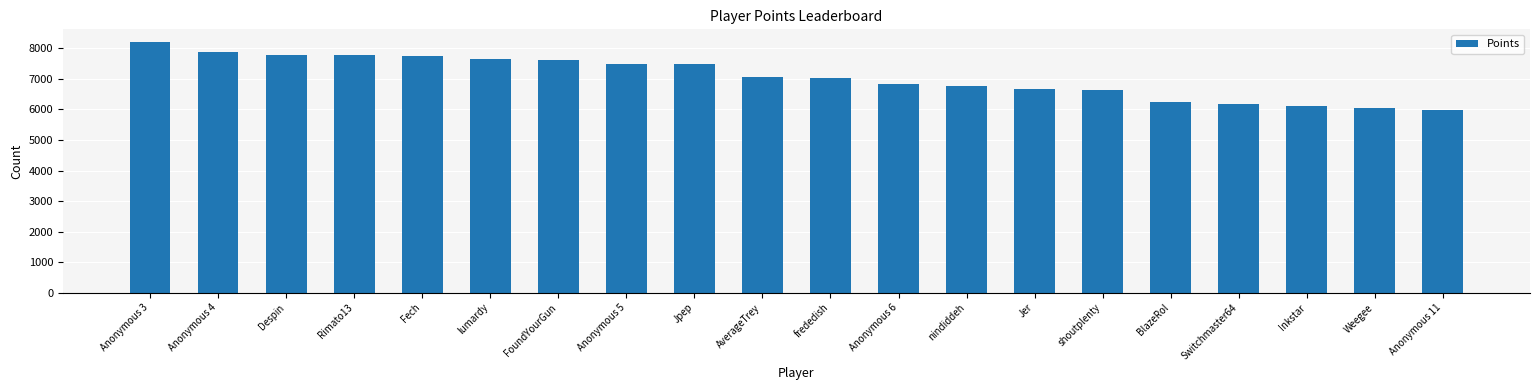

What is the difference between the values at nindiddeh and Despin?

1005